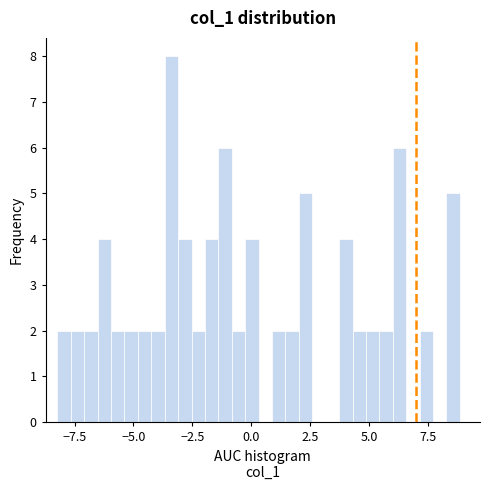

Around what value on the x-axis is the tallest bar? Give the approximate position of its centre, as read against the axis.

-3.5